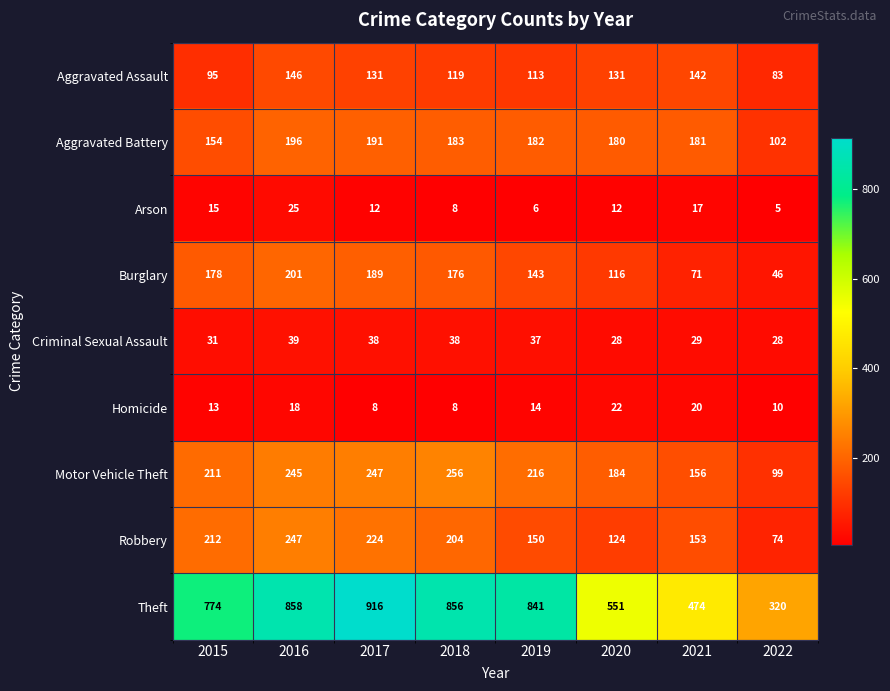

Which series has the largest total across all categories?

Theft